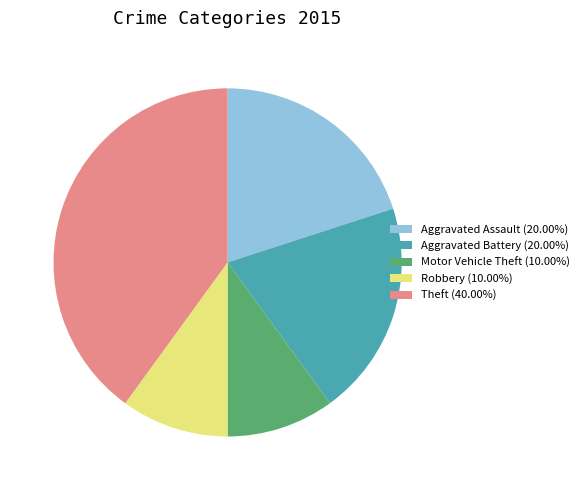

Do Motor Vehicle Theft (10.00%) and Aggravated Assault (20.00%) together represent more than half of the pie?

No